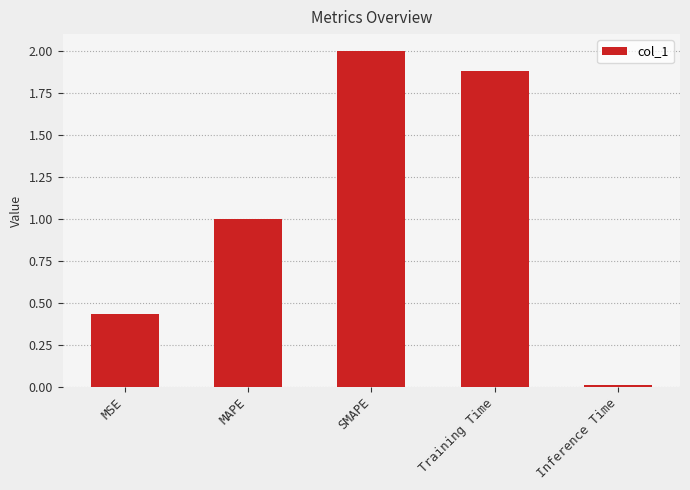

Rank the categories by value from highest to lowest.

SMAPE, Training Time, MAPE, MSE, Inference Time